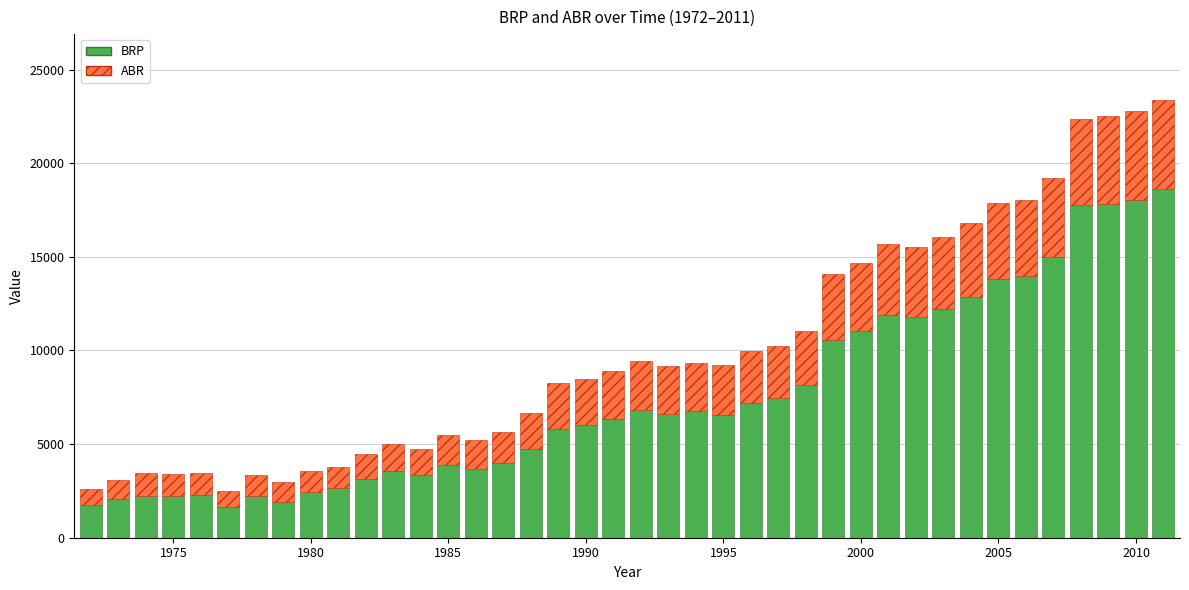

What is the highest value of the BRP series?

18616.0